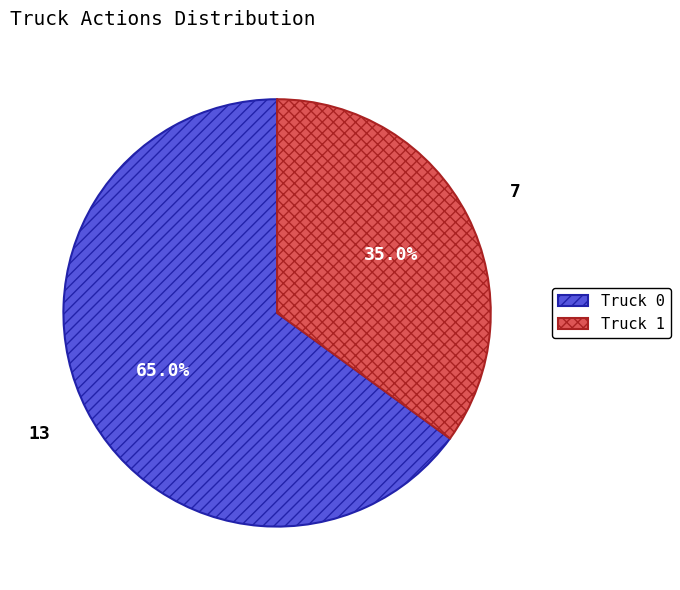

What percentage is the Truck 1 slice, to the nearest percent?

35%